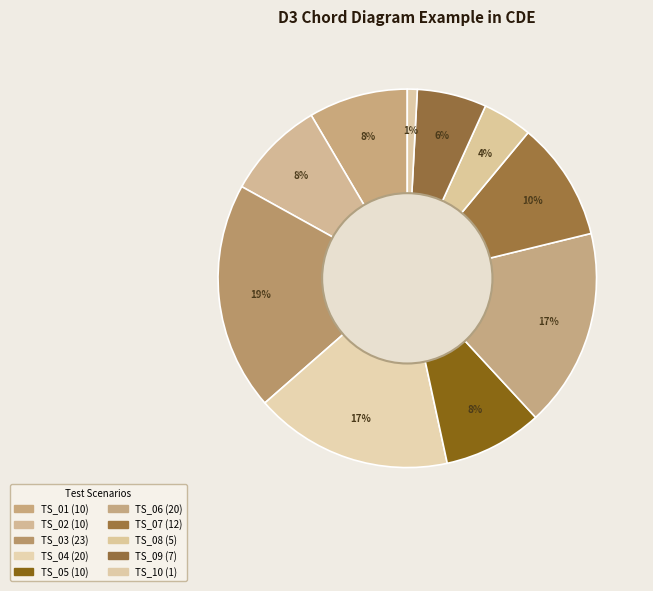

To the nearest percent, what portion does TS_05 represent?

8%